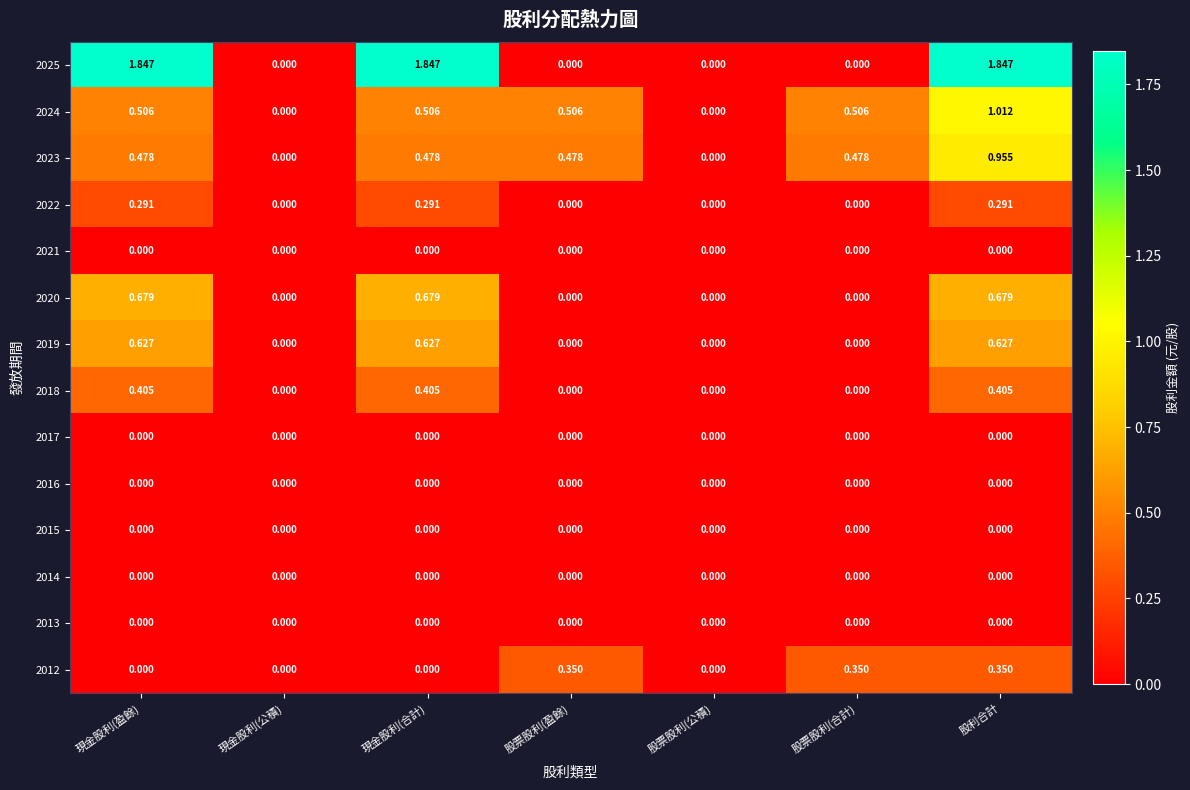

At which label does 2024 reach its peak?

股利合計